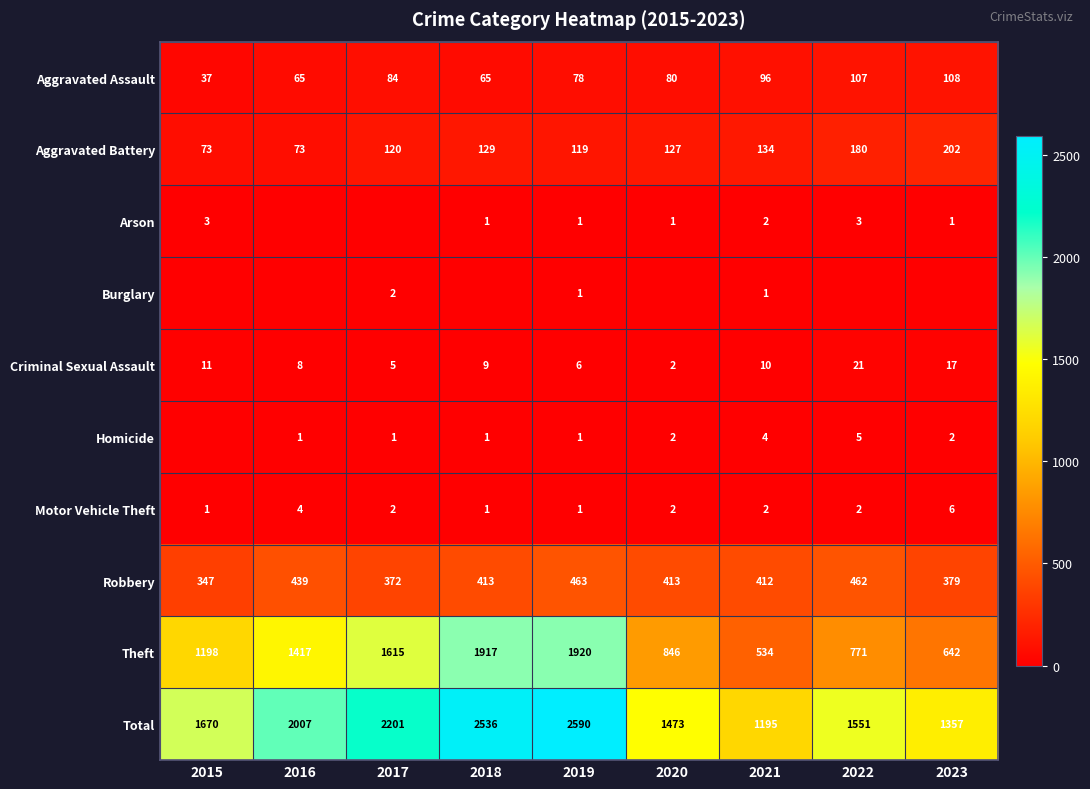

Read the Robbery value at 2022.

462